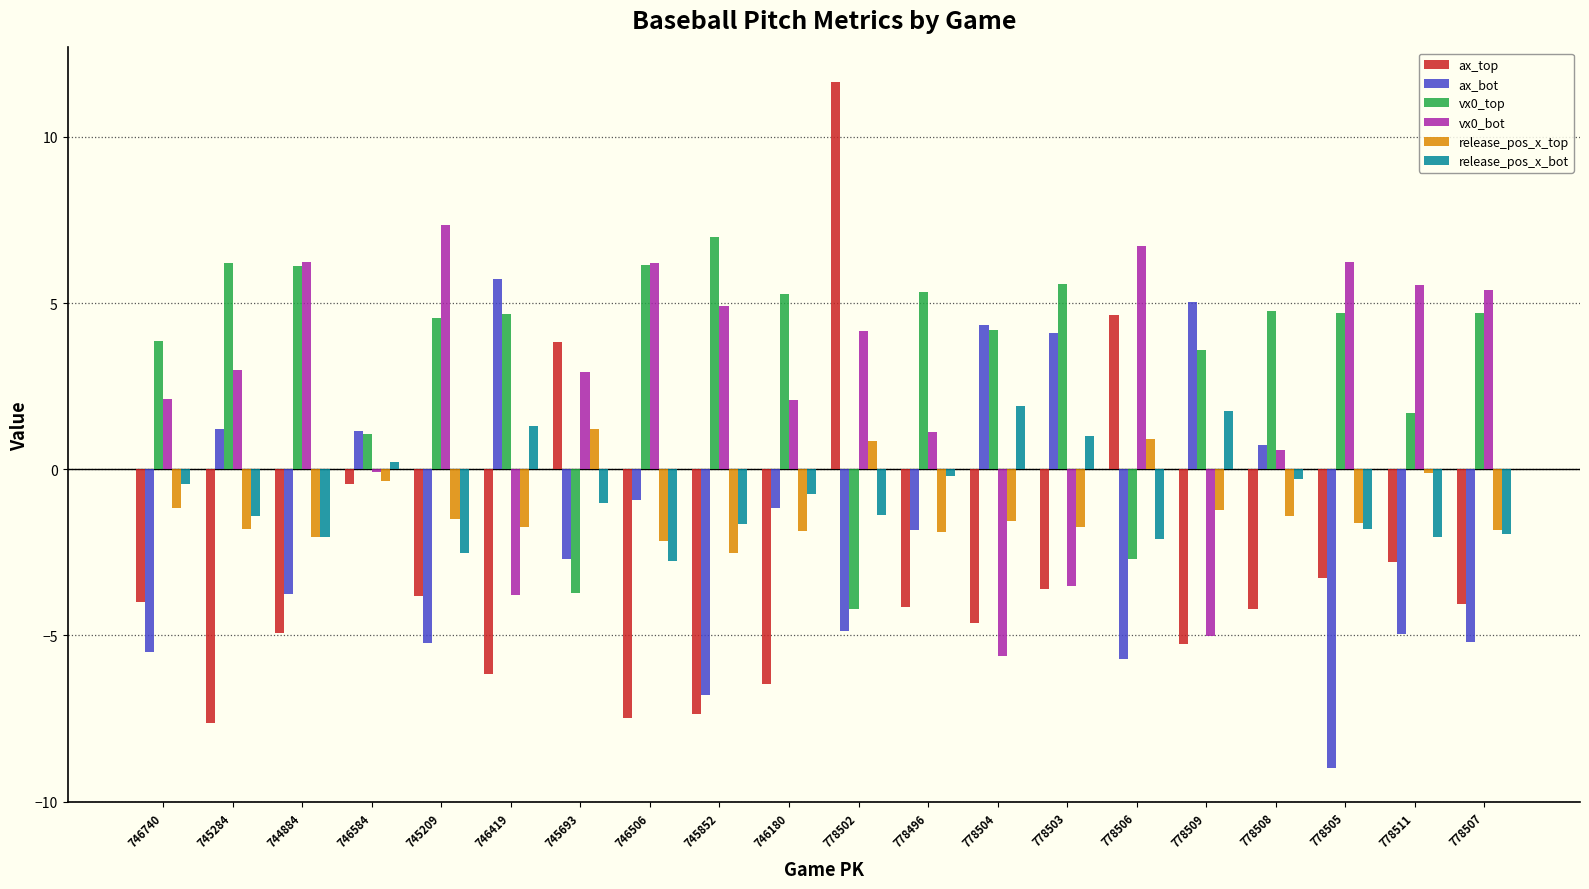

Which series has the largest range (max minus min)?

ax_top